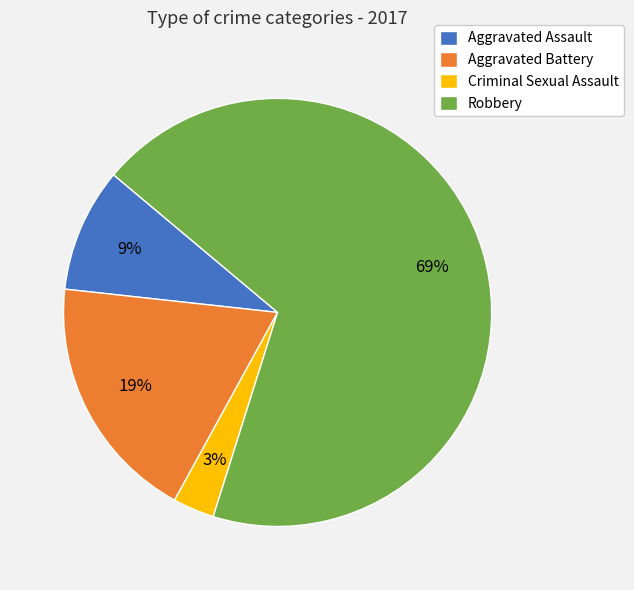

To the nearest percent, what percentage of the pie is Aggravated Assault?

9%